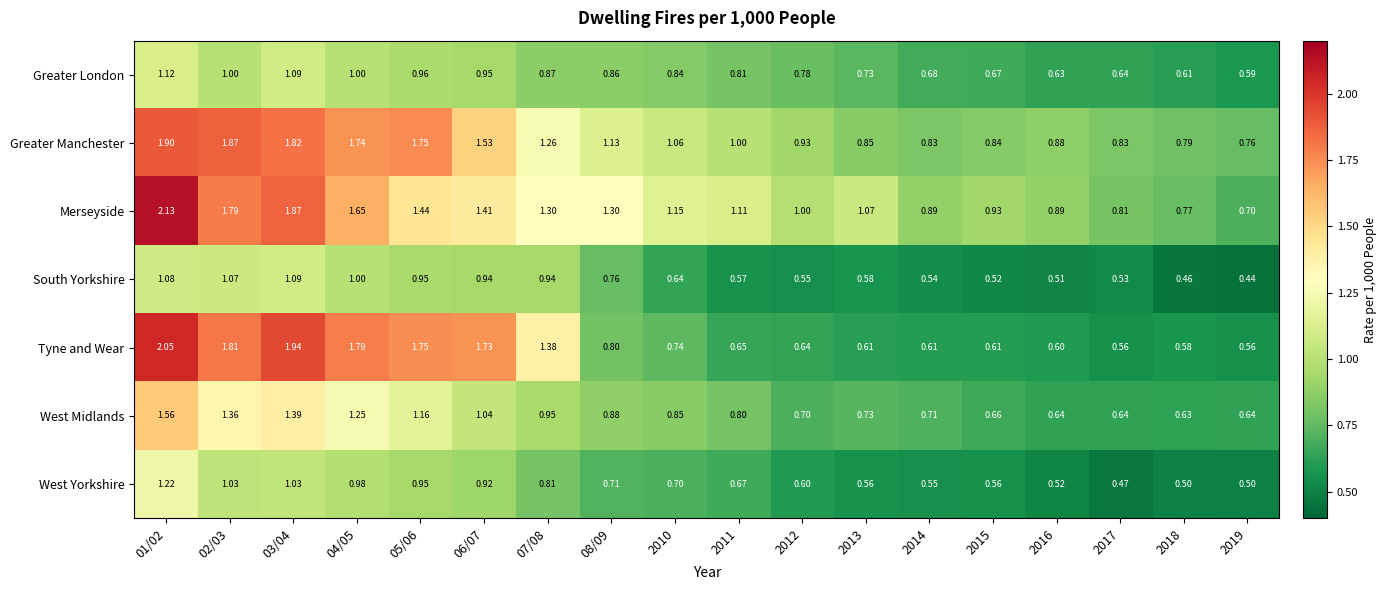

Between 05/06 and 2017, which series saw the biggest shift?

Tyne and Wear